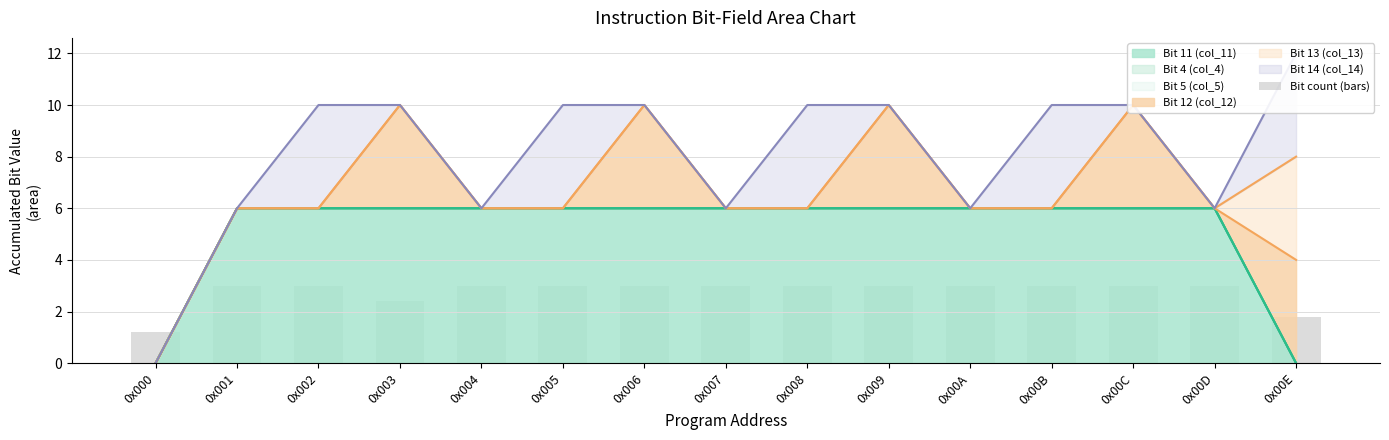

What is the smallest value displayed?

1.2